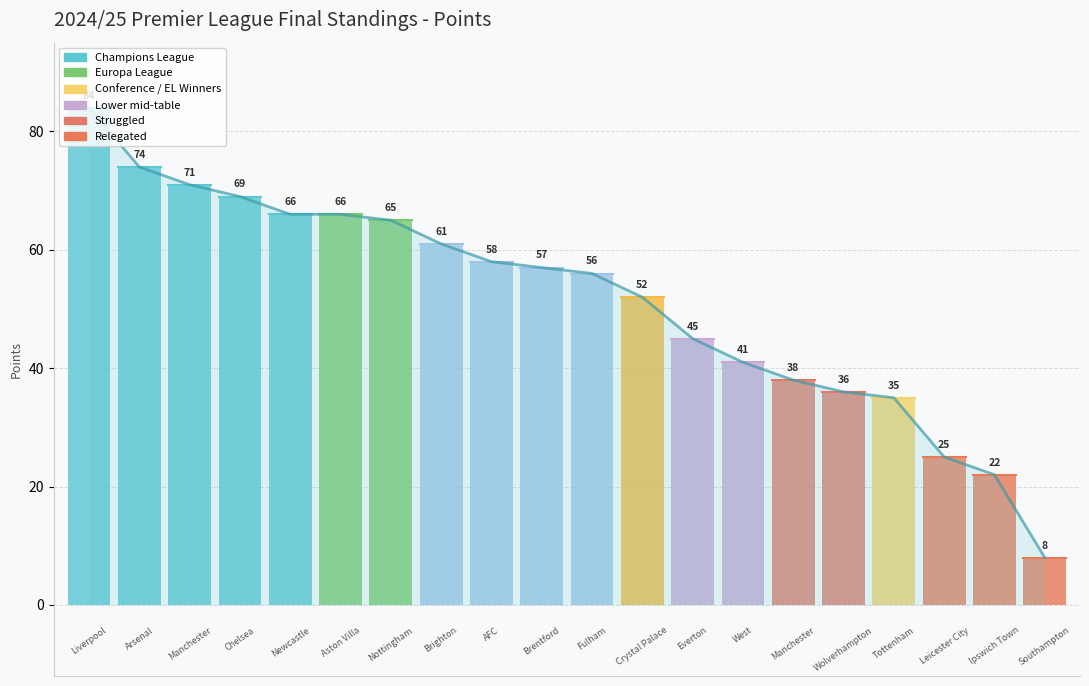

What is the smallest value displayed?

8